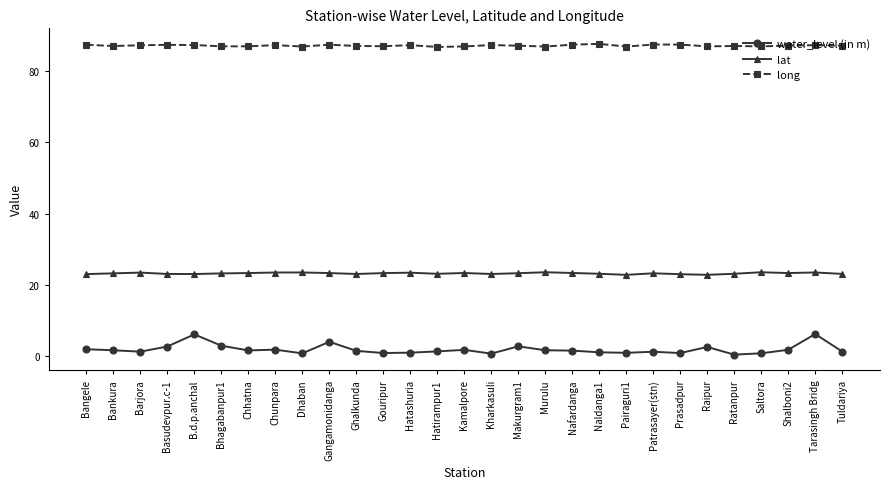

What is the sum of the long values at Chunpara and Dhaban?

174.2